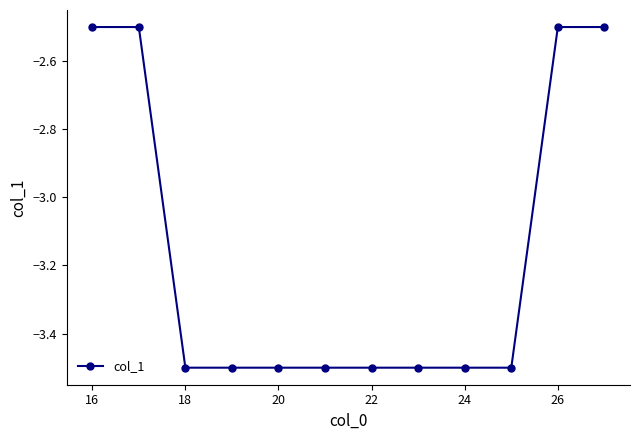

What is the value of the 3rd point from the left?

-3.5